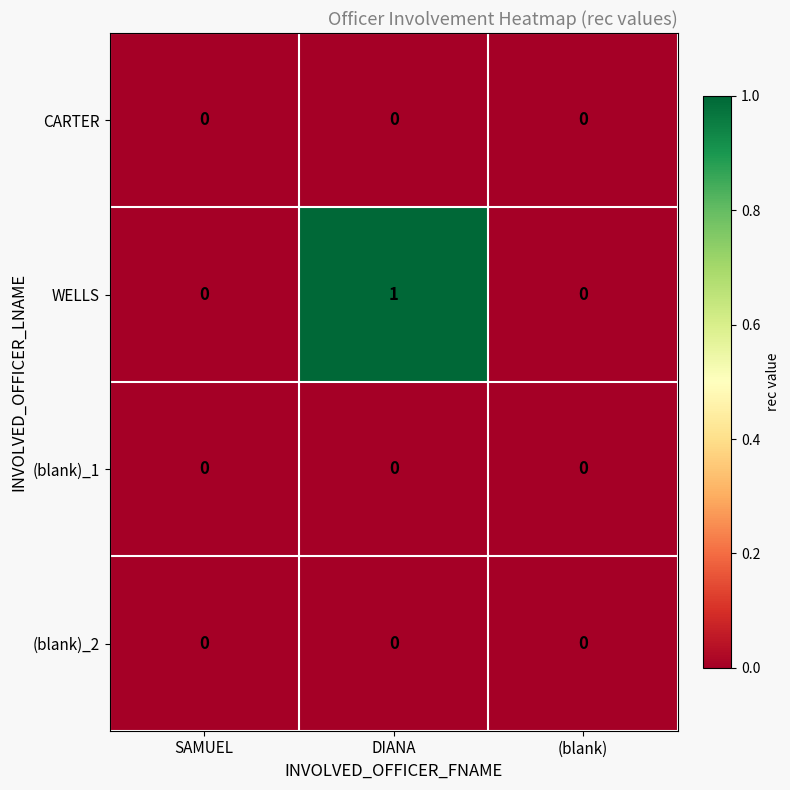

Reading left to right, list all the values displayed in this chart.

CARTER: 0	0	0
WELLS: 0	1	0
(blank)_1: 0	0	0
(blank)_2: 0	0	0